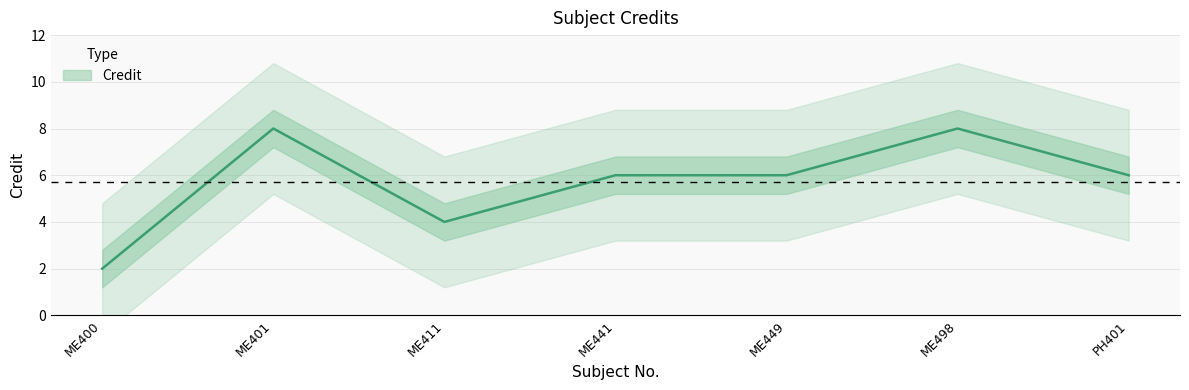

What position from the left is ME441?

4